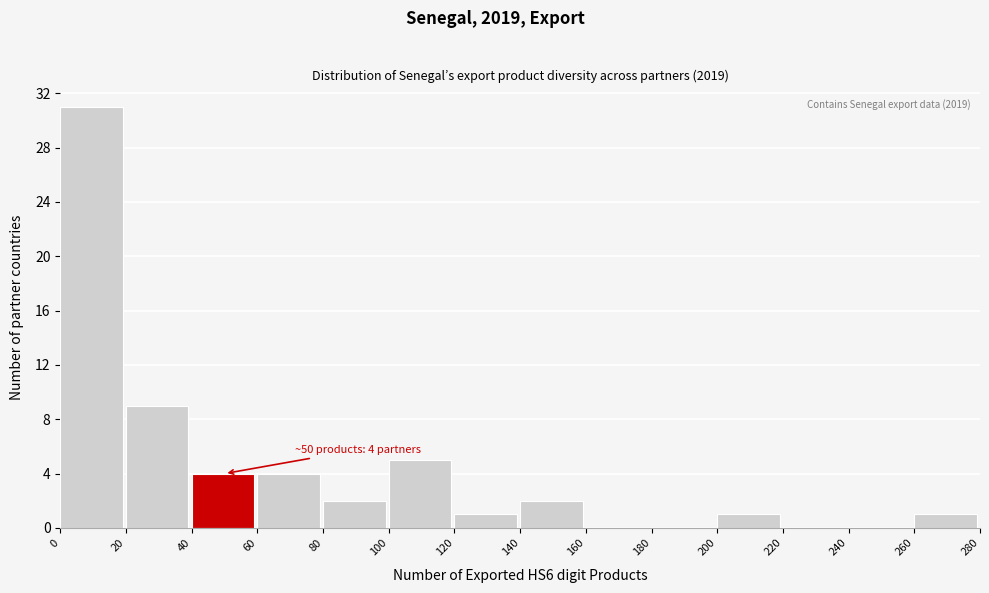

Which range on the x-axis has the tallest bar?

0 to 20